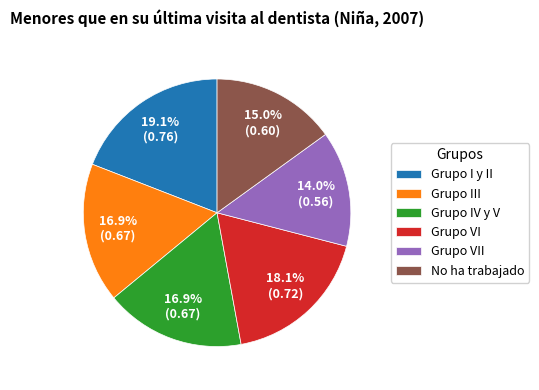

To the nearest percent, what is the average slice percentage?

17%